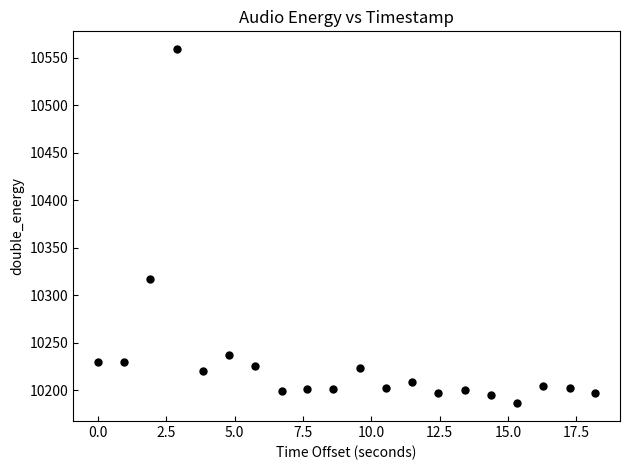

What Y value in the scatter plot is closest to 10372?

10317